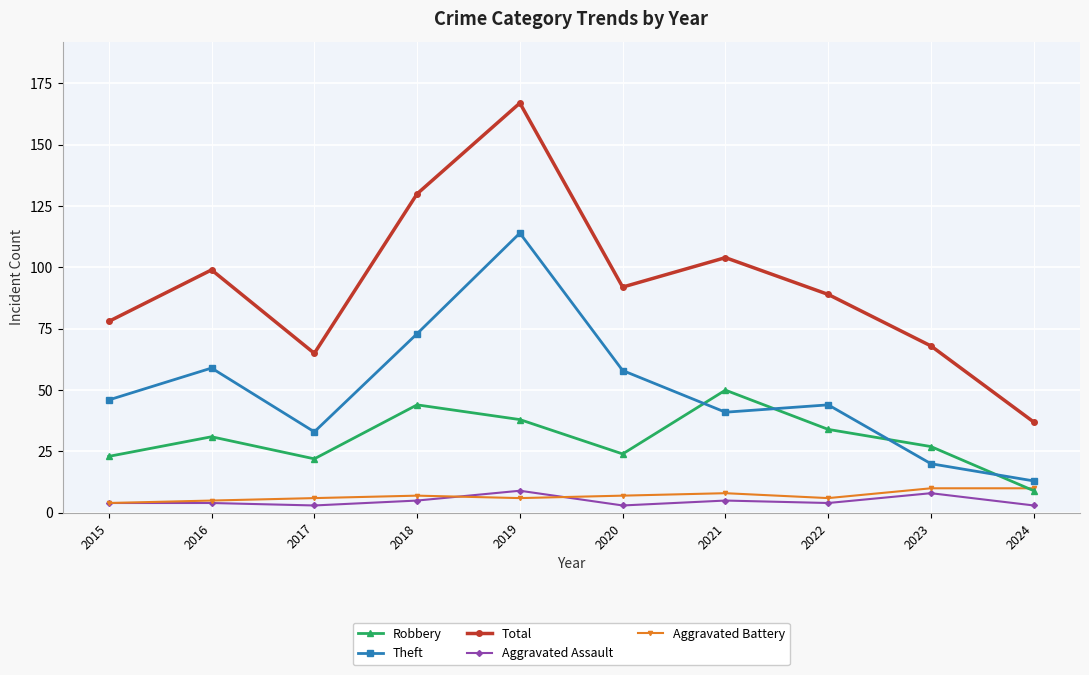

What is the average value of the Robbery series?

30